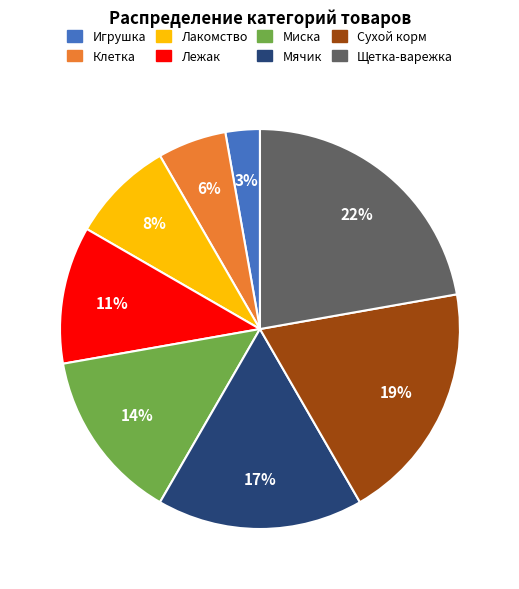

To the nearest percent, what is the combined percentage of Игрушка and Щетка-варежка?

25%